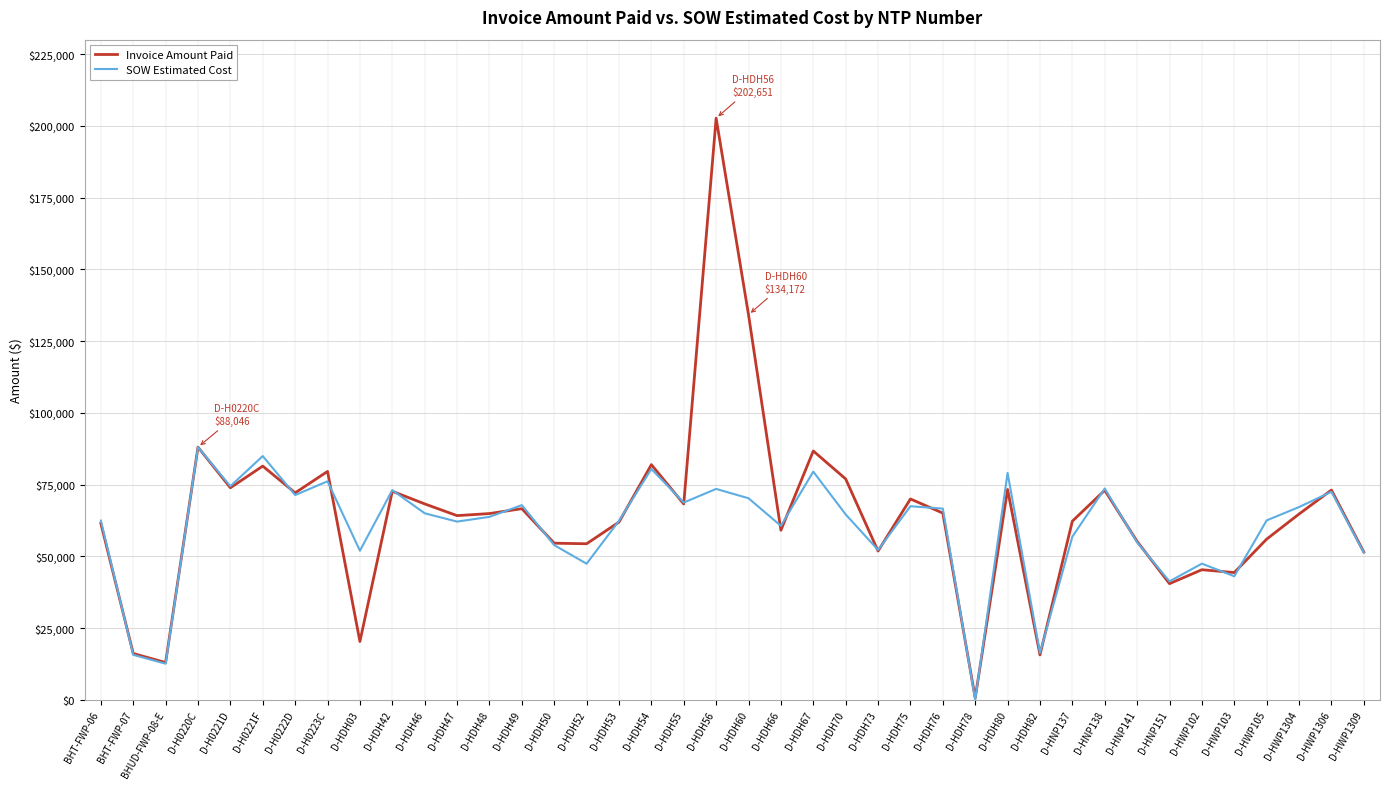

What is the minimum value shown in the chart?

67.0